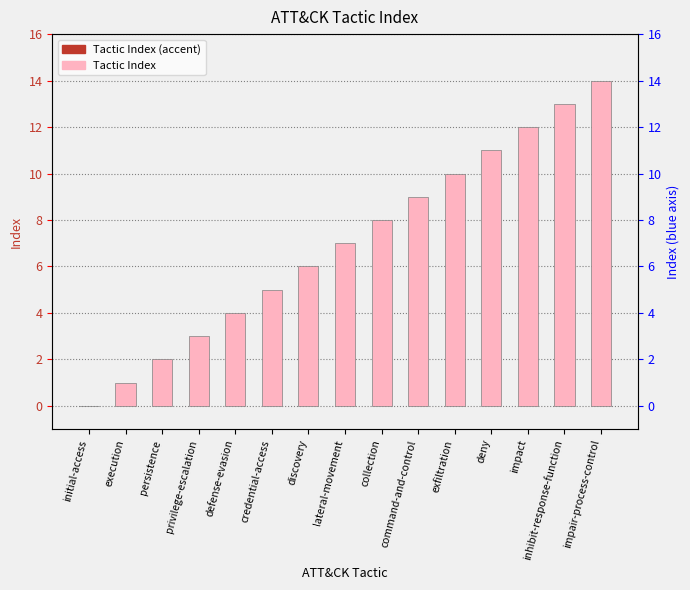

What is the difference between the maximum and second lowest values?

13